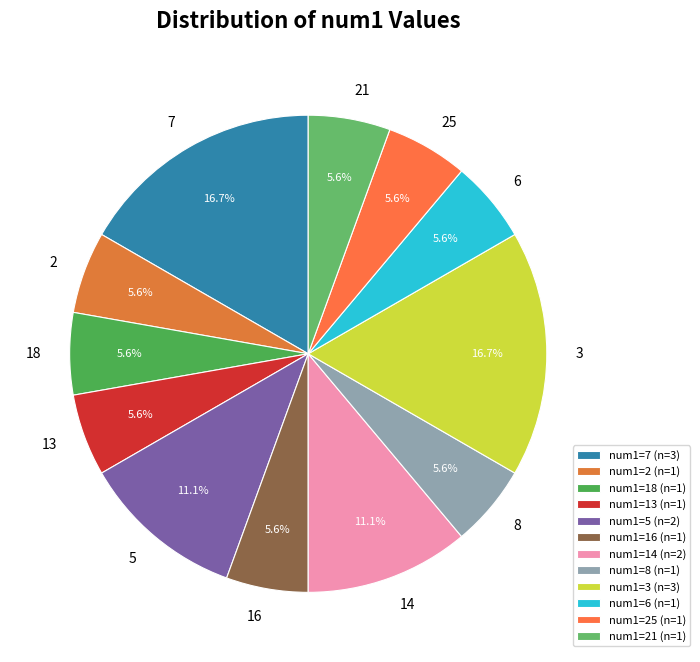

Does 3 account for over 50% of the chart?

No